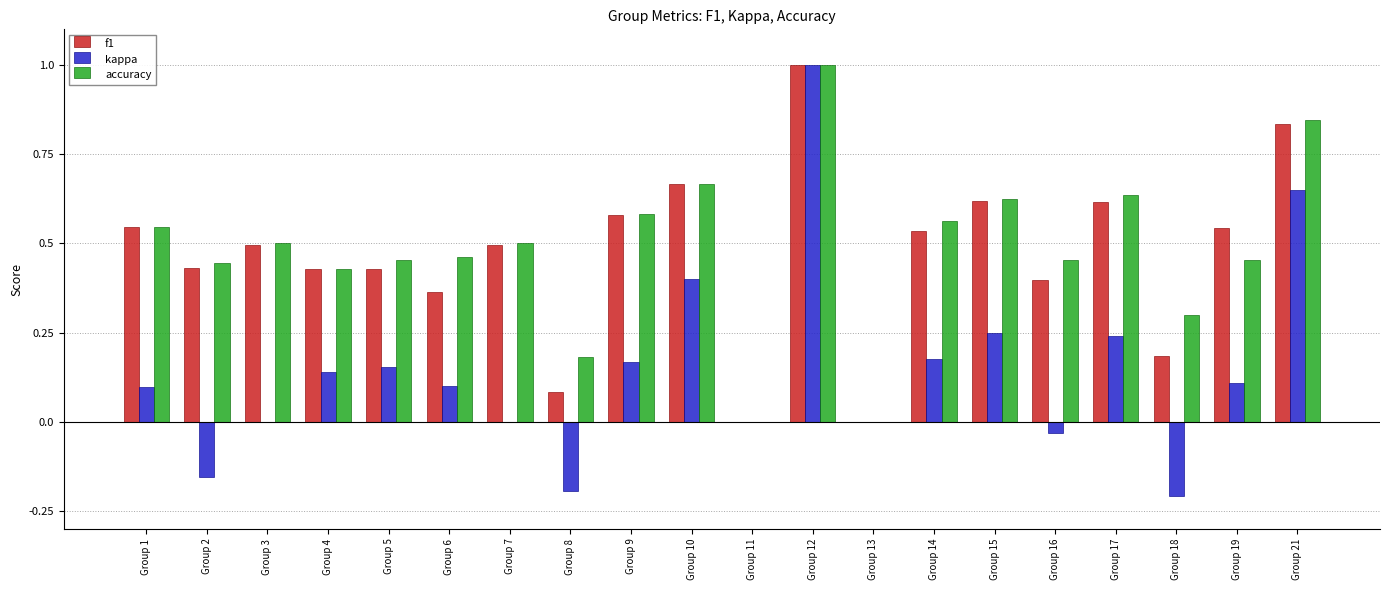

Between Group 1 and Group 17, which series saw the biggest shift?

kappa